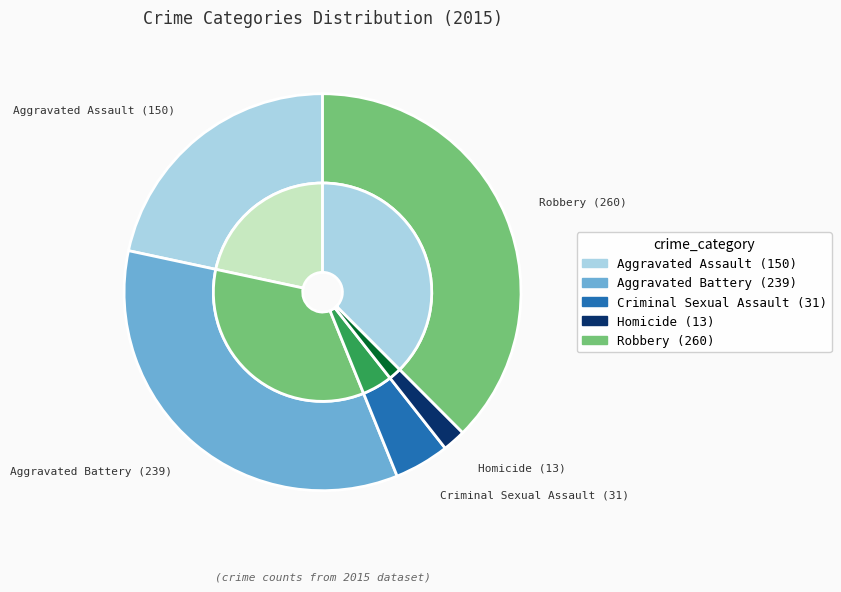

Which category has the biggest portion of the pie?

Robbery